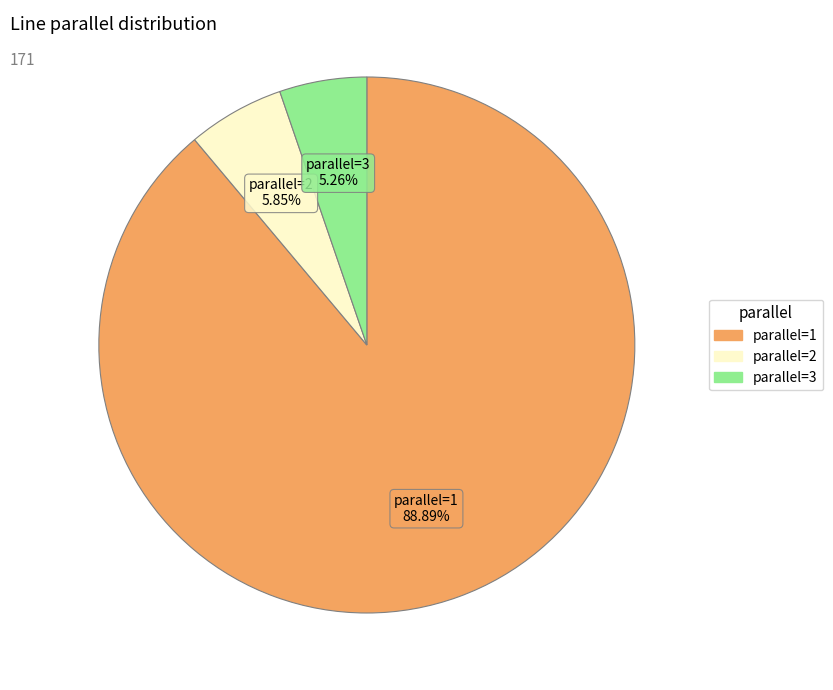

Is there any slice that represents more than half of the pie?

Yes